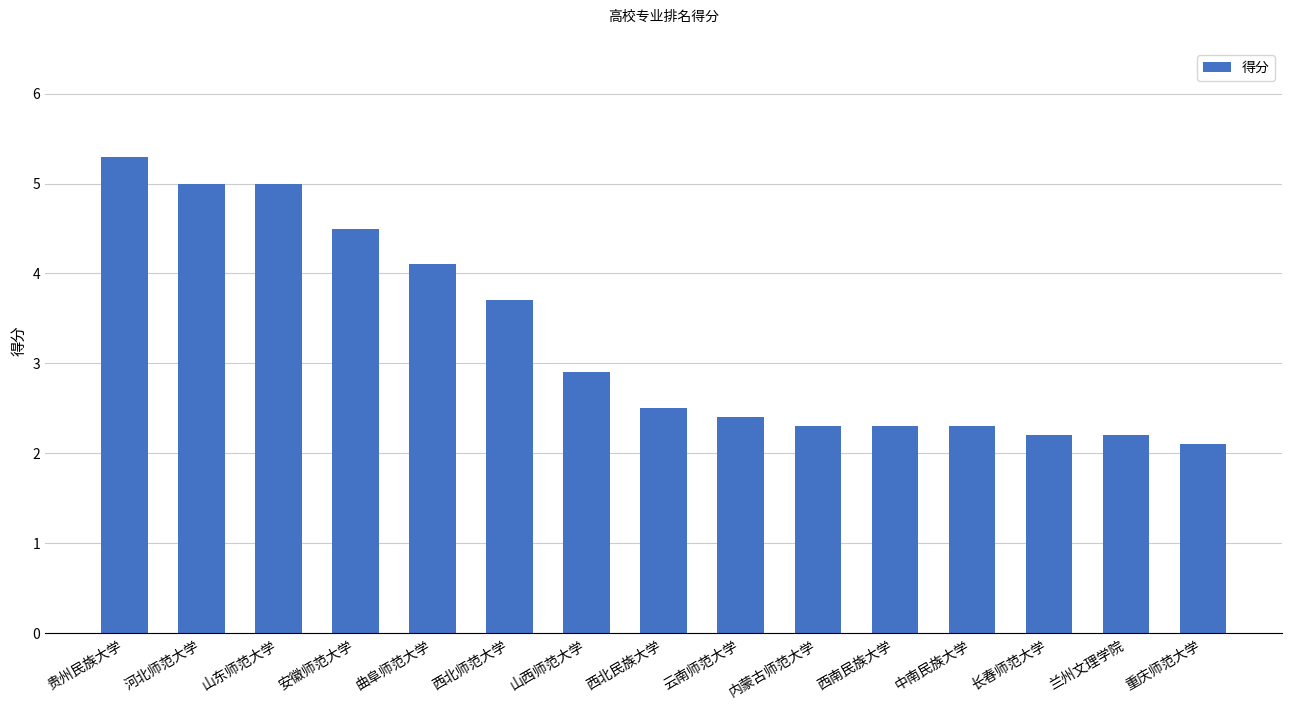

Reading right to left, extract all data points from this chart.

重庆师范大学=2.1	兰州文理学院=2.2	长春师范大学=2.2	中南民族大学=2.3	西南民族大学=2.3	内蒙古师范大学=2.3	云南师范大学=2.4	西北民族大学=2.5	山西师范大学=2.9	西北师范大学=3.7	曲阜师范大学=4.1	安徽师范大学=4.5	山东师范大学=5.0	河北师范大学=5.0	贵州民族大学=5.3